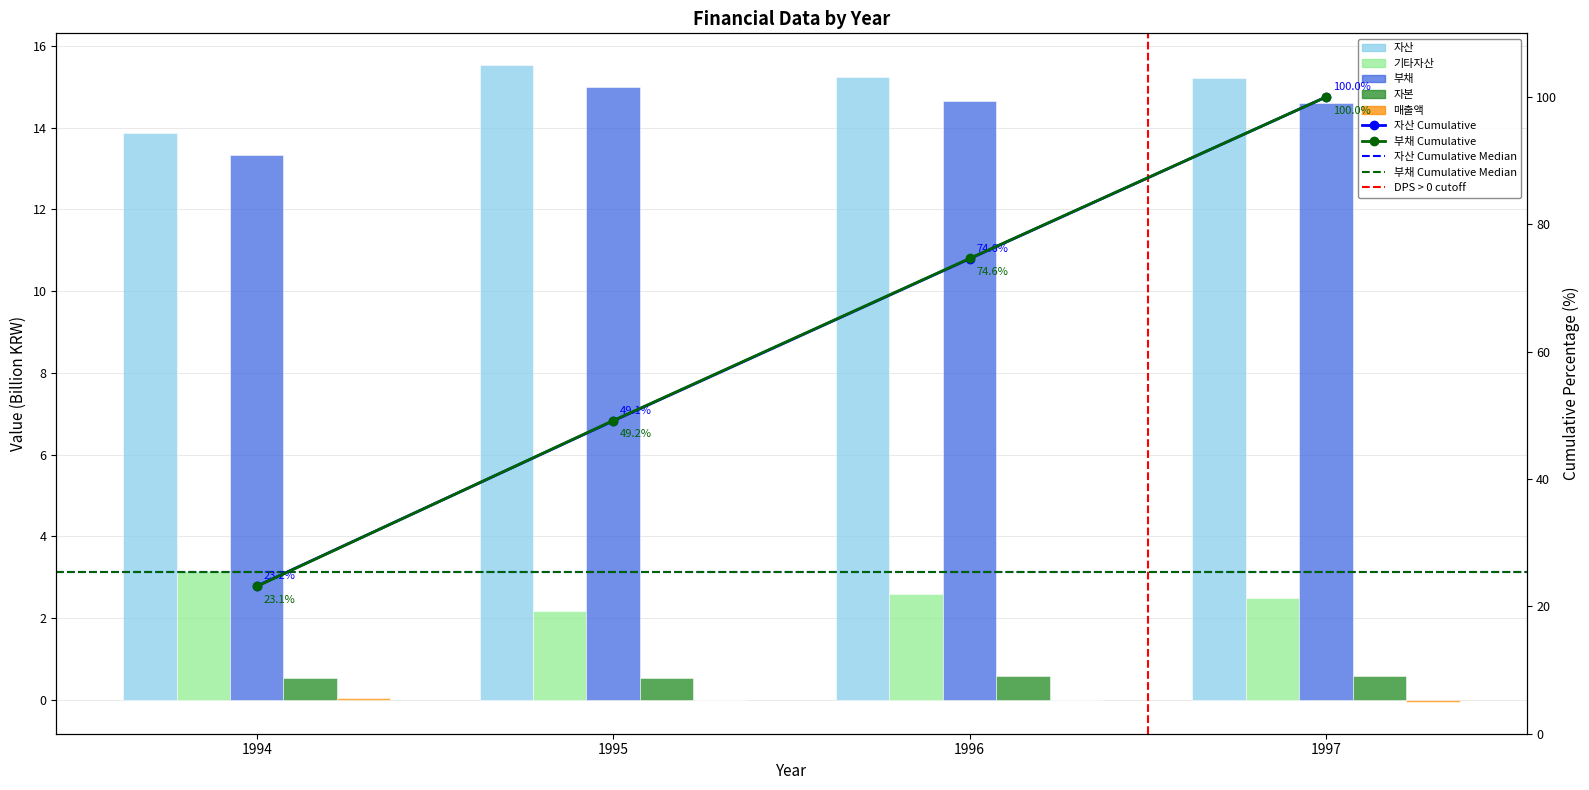

Which series changed the most between 1995 and 1996?

기타자산